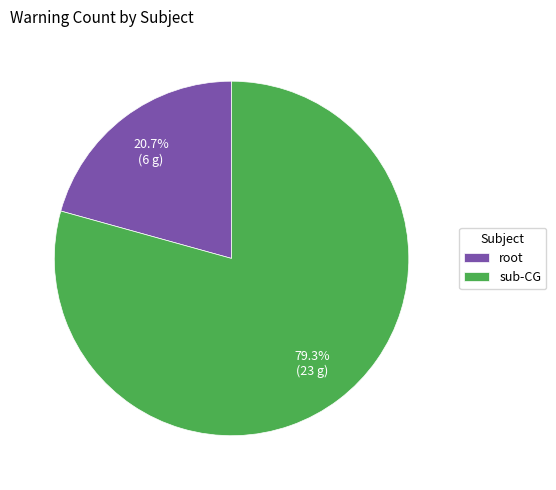

Combined, do root and sub-CG account for over 50%?

Yes